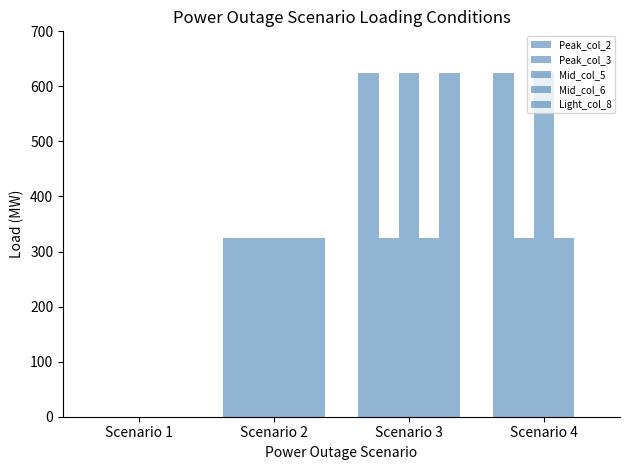

What is the approximate value of Mid_col_5 at Scenario 2?

325